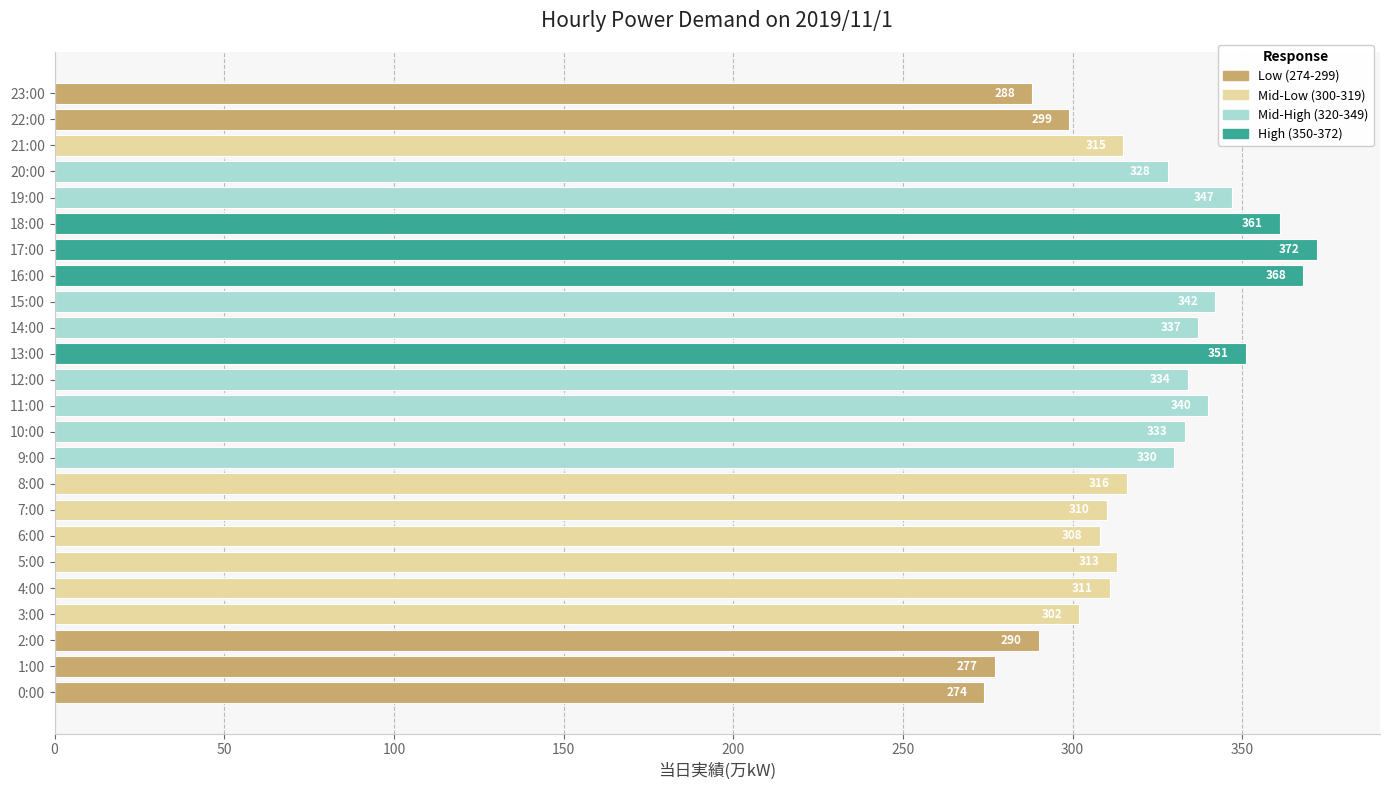

Between 12:00 and 9:00, which is larger?

12:00